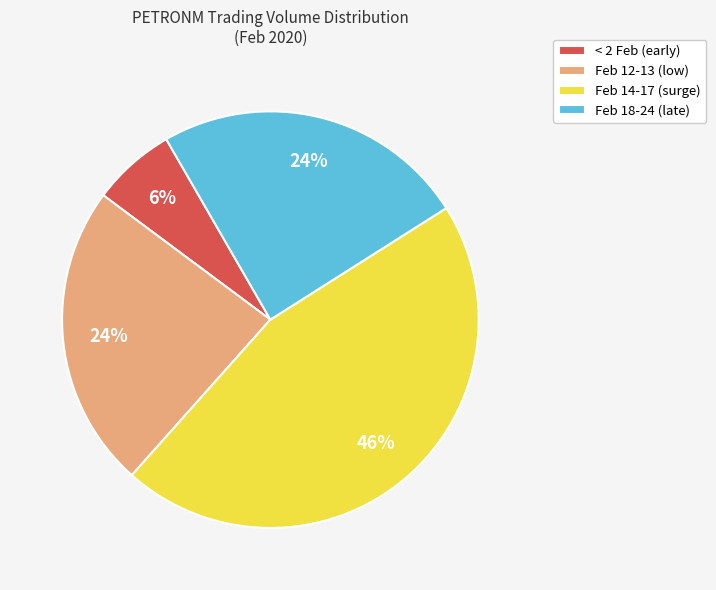

Count the number of slices in the pie.

4